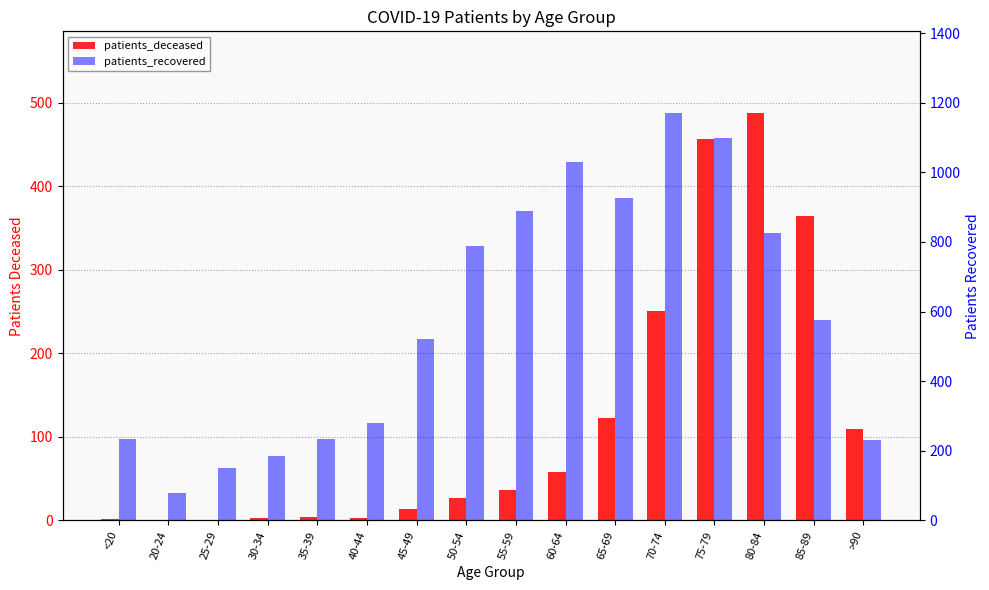

What is the average value of the patients_deceased series?

121